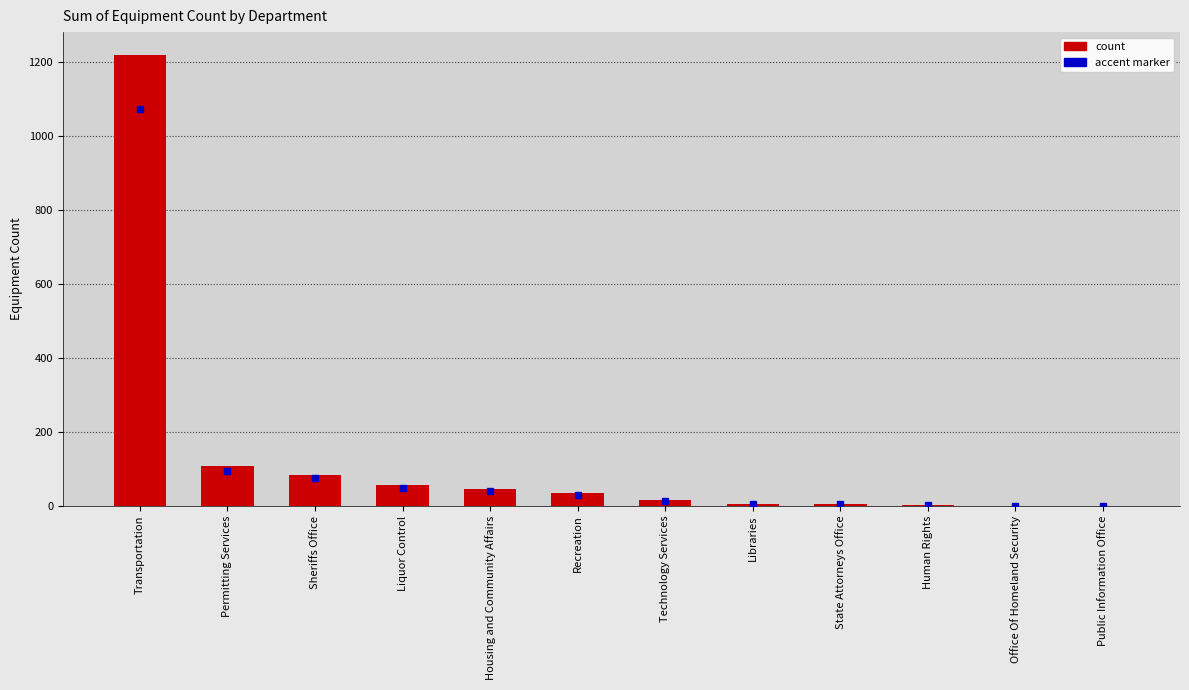

True or false: the data shows 109 at Permitting Services.

True